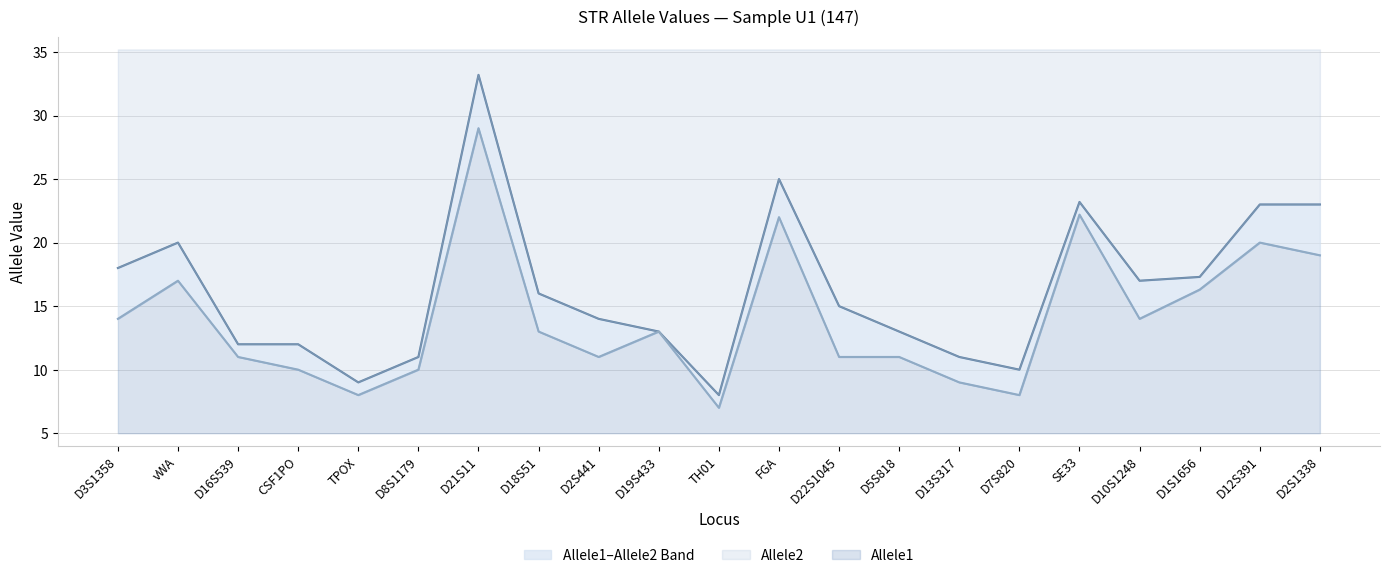

Where is Allele2 nearest to the value 20?

vWA